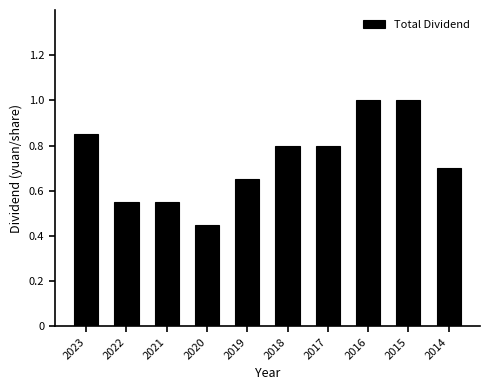

The chart shows a value of 0.8 at 2018. True or false?

True